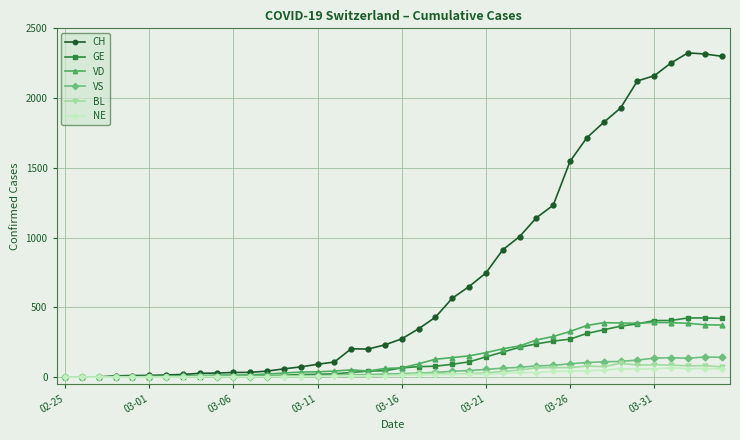

At how many categories does at least one series exceed 529?

17